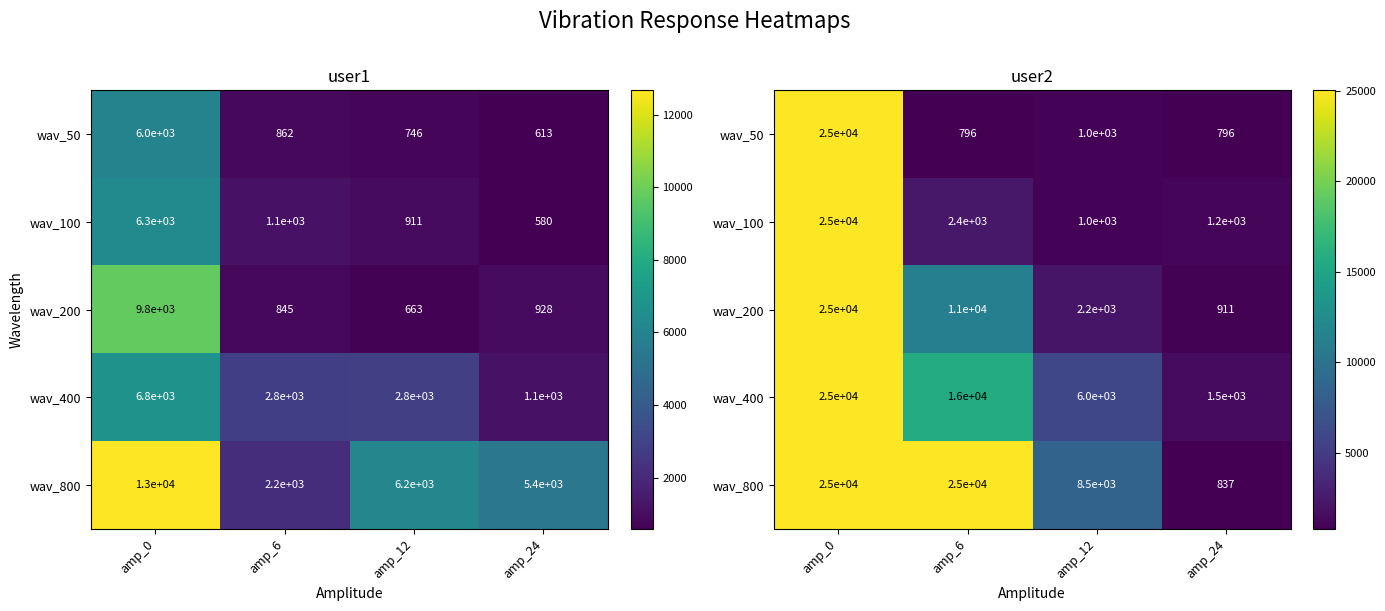

At which label does wav_100 first exceed 2374?

amp_0